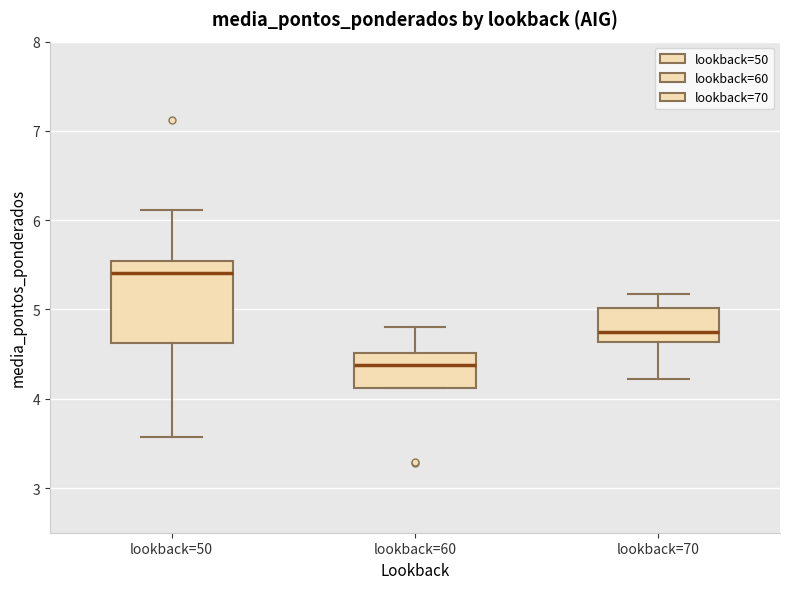

Reading left to right, read every box against the y-axis: the position of its median line, the range the box covers, and the ends of its whiskers. The values are not printed on the chart, so give them approximately, as read against the axis.

lookback=50: median 5.4, box 4.6 to 5.5, whiskers 3.6 to 6.1
lookback=60: median 4.4, box 4.1 to 4.5, whiskers 4.1 to 4.8
lookback=70: median 4.8, box 4.6 to 5.0, whiskers 4.2 to 5.2